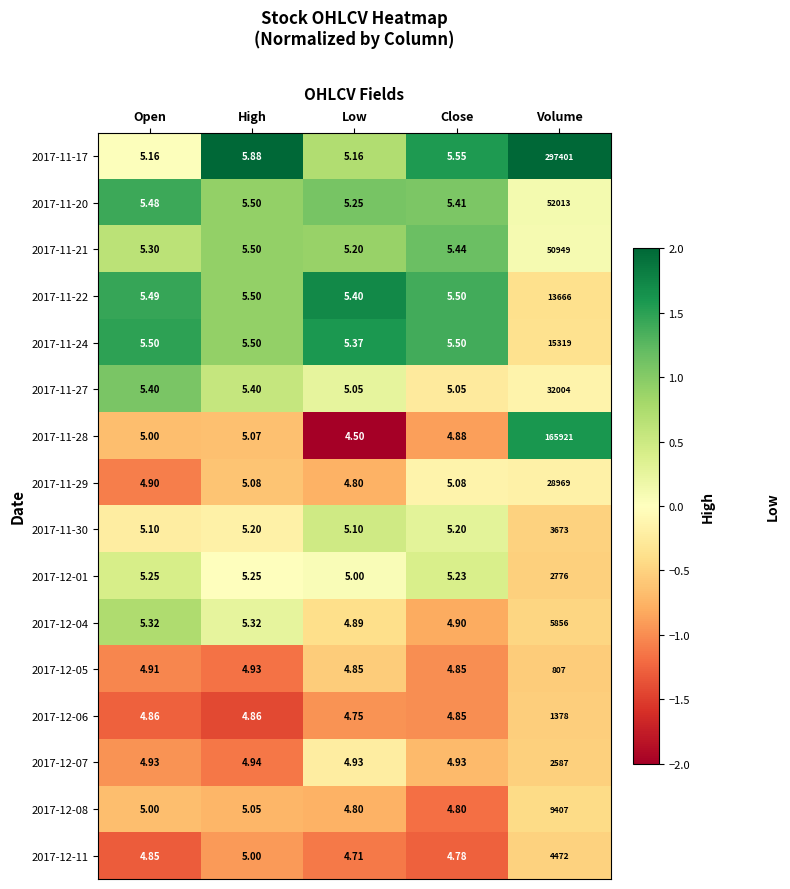

At which category is the sum across all series the highest?

Volume